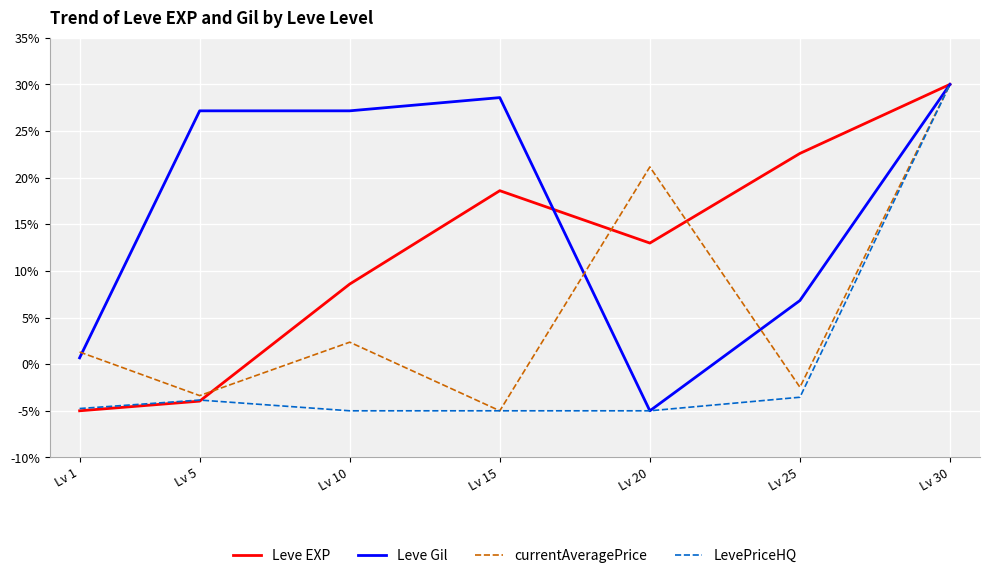

Reading right to left, list all the values displayed in this chart.

Leve EXP: 30.0	22.6	13.0	18.6	8.6	-4.0	-5.0
Leve Gil: 30.0	6.8	-5.0	28.6	27.2	27.2	0.7
currentAveragePrice: 30.0	-2.5	21.1	-5.0	2.4	-3.4	1.3
LevePriceHQ: 30.0	-3.5	-5.0	-5.0	-5.0	-3.8	-4.8